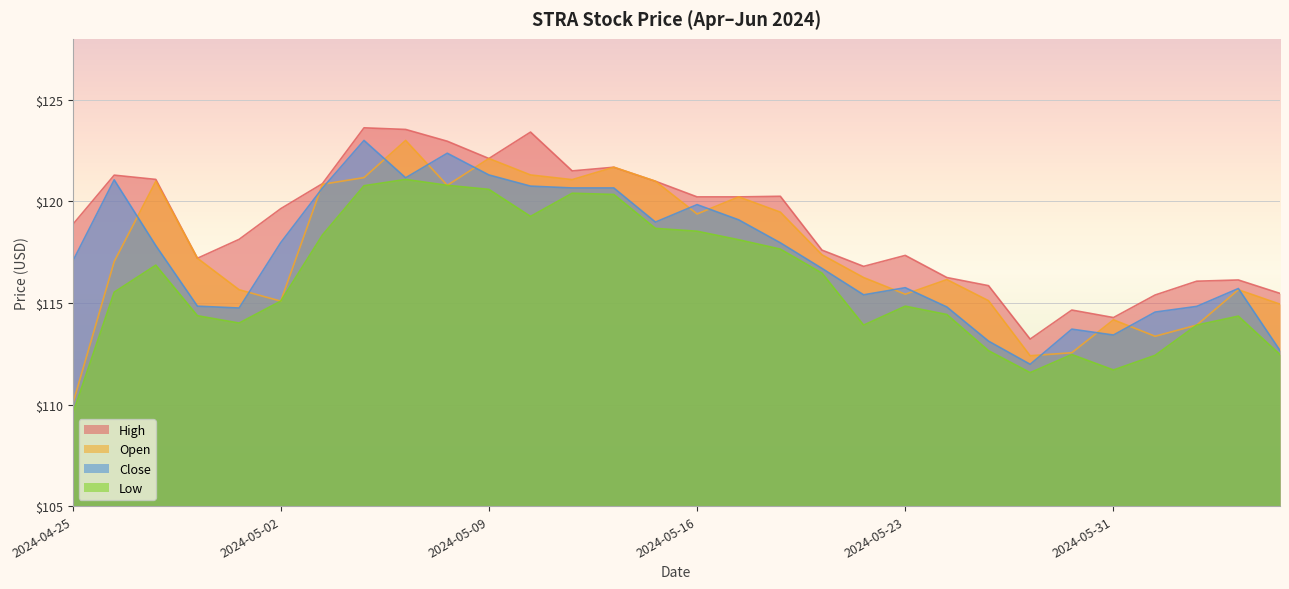

True or false: Low and Close cross at least once.

False